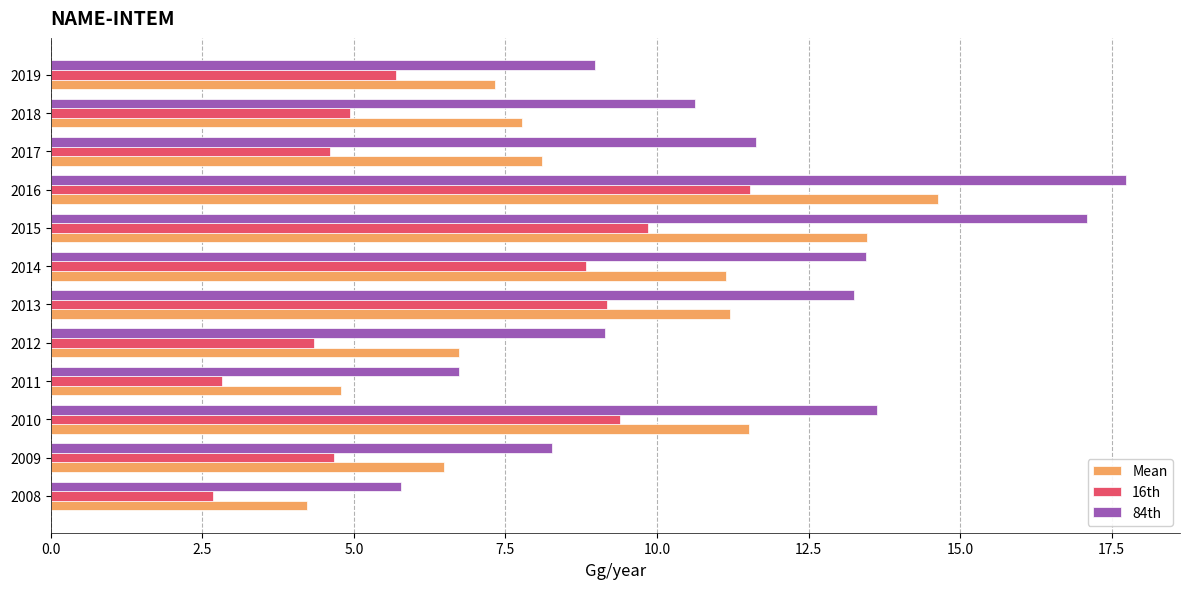

The value of 16th at 2009 is 4.7. True or false?

True